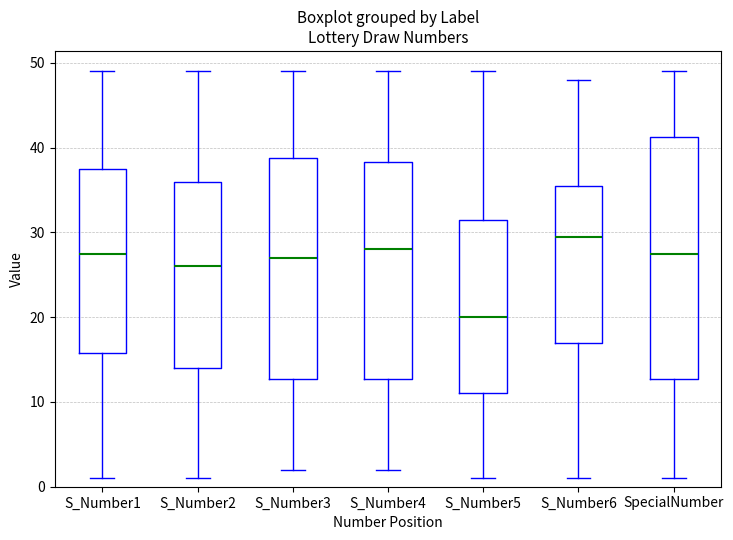

Where does the lower whisker of the box for SpecialNumber end on the y-axis? The values are not printed on the chart, so give them approximately, as read against the axis.

1